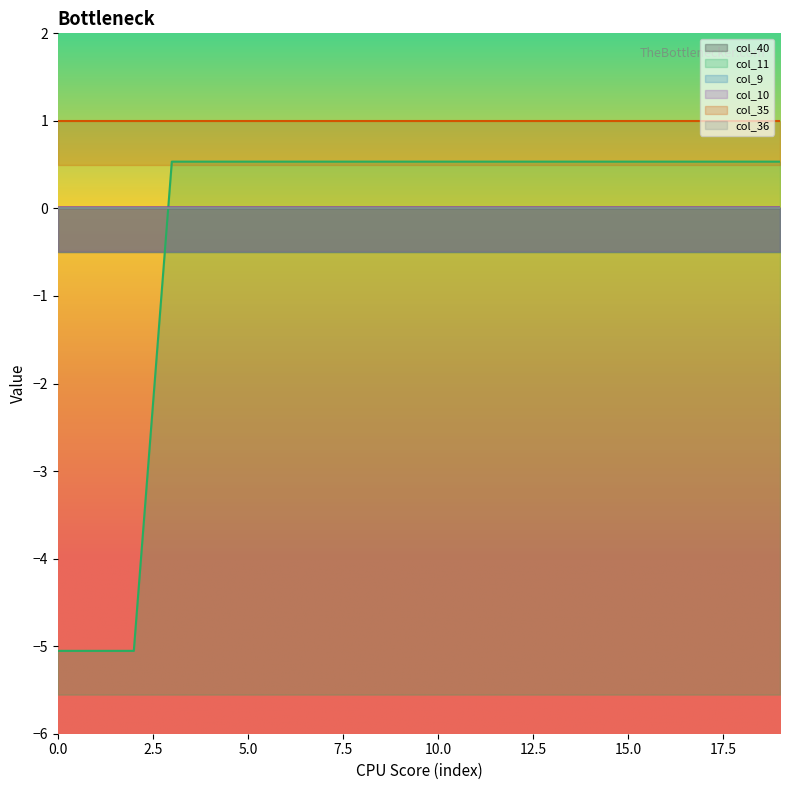

List the labels in order of col_36 value, smallest first.

0, 1, 2, 3, 4, 5, 6, 7, 8, 9, 10, 11, 12, 13, 14, 15, 16, 17, 18, 19